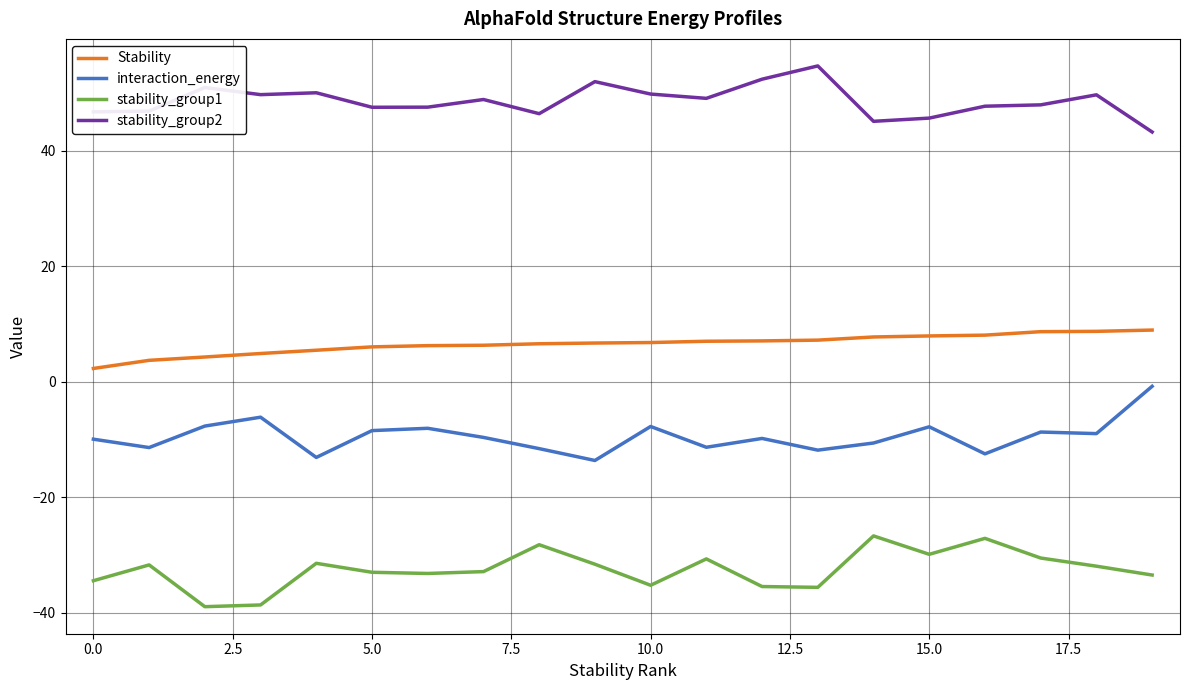

What is the minimum value for stability_group2?

43.3